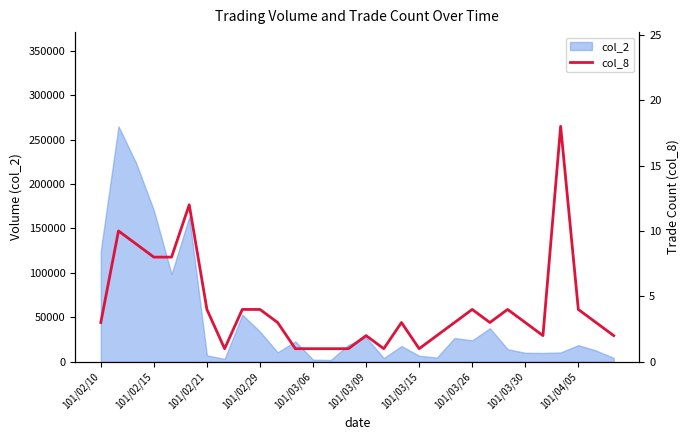

Is it true that the value at 101/03/09 is 4?

False